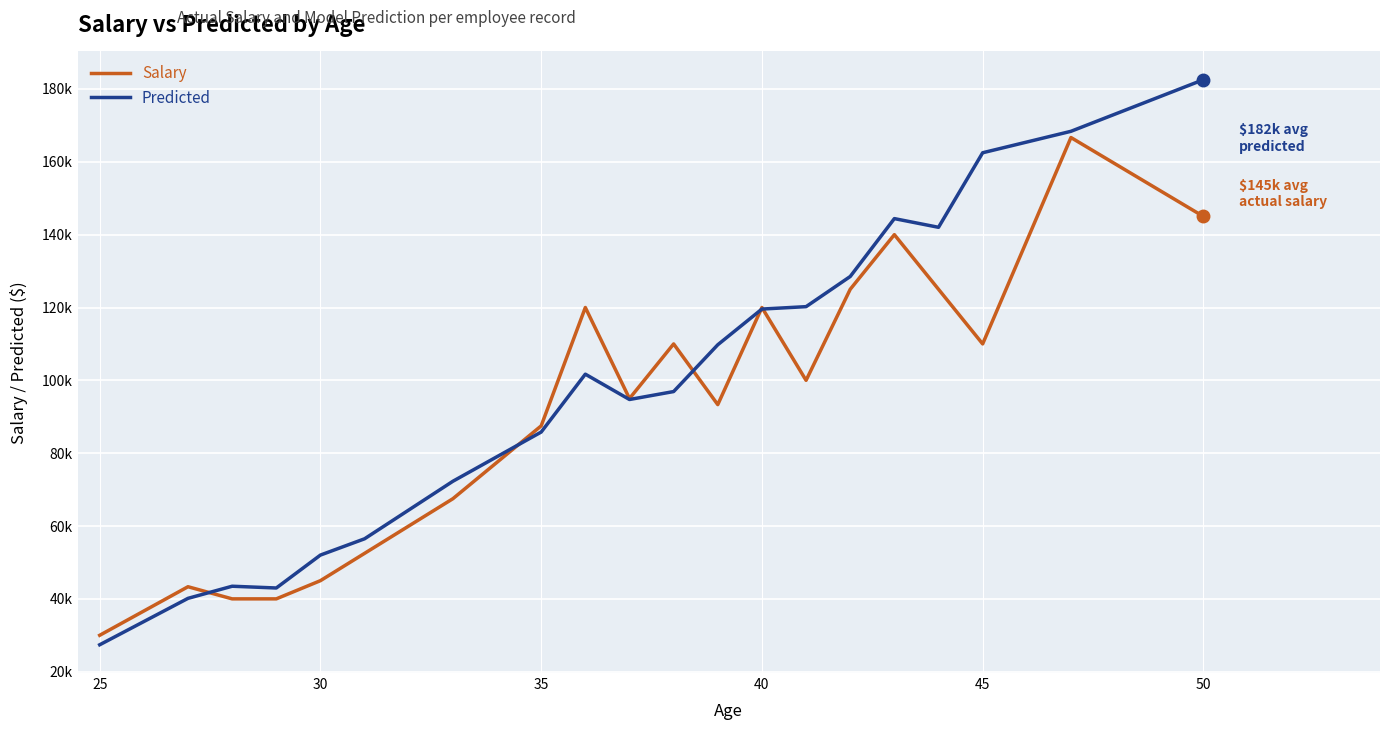

List the series in order of their overall mean, highest first.

Predicted, Salary